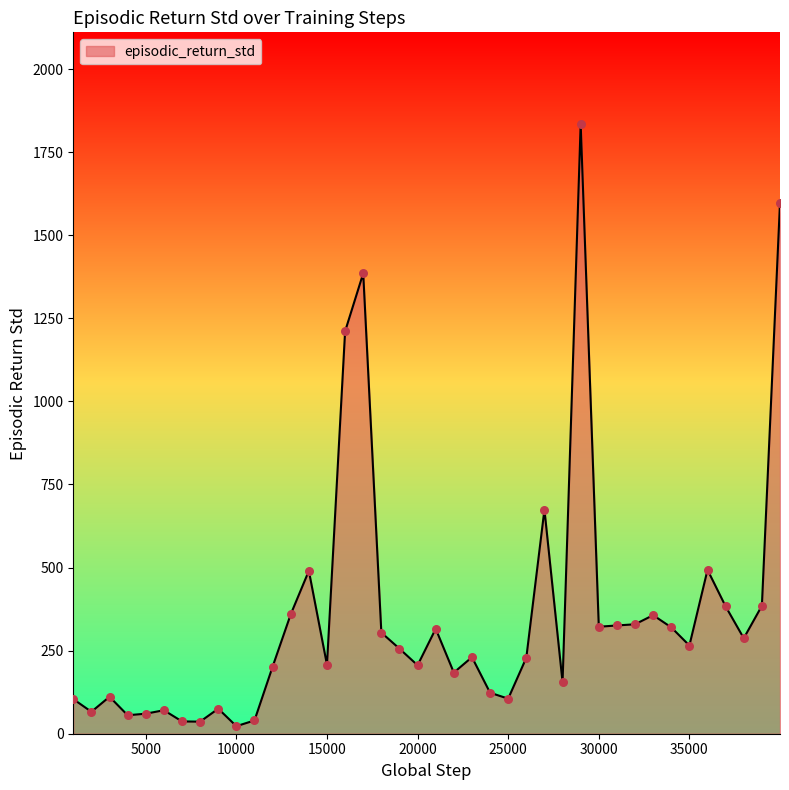

What is the difference between the maximum and minimum values?

1812.4